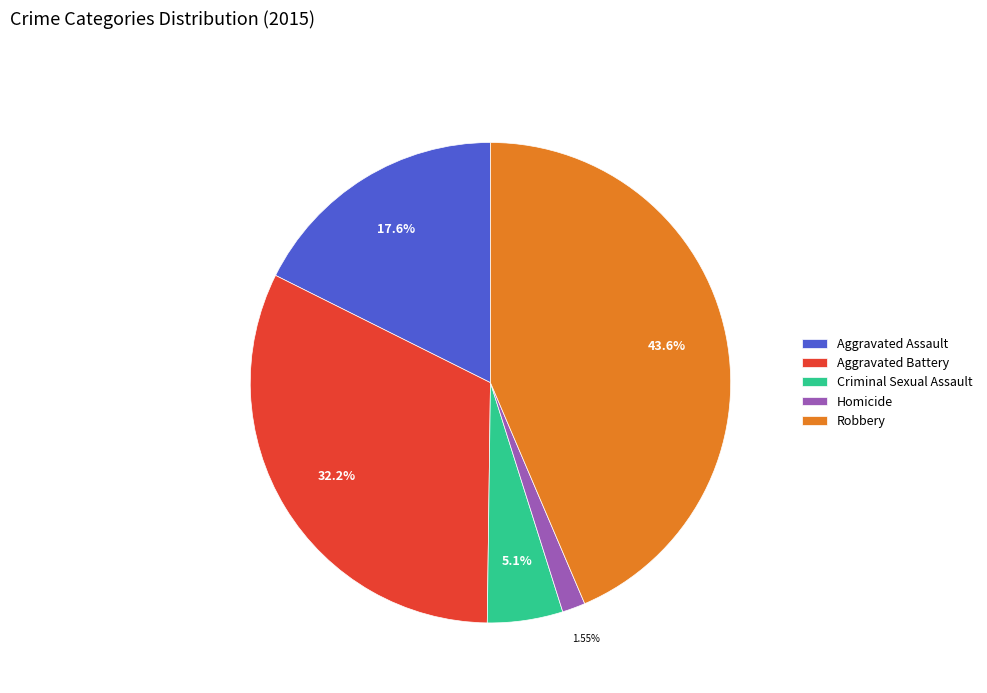

How many slices are in this pie chart?

5